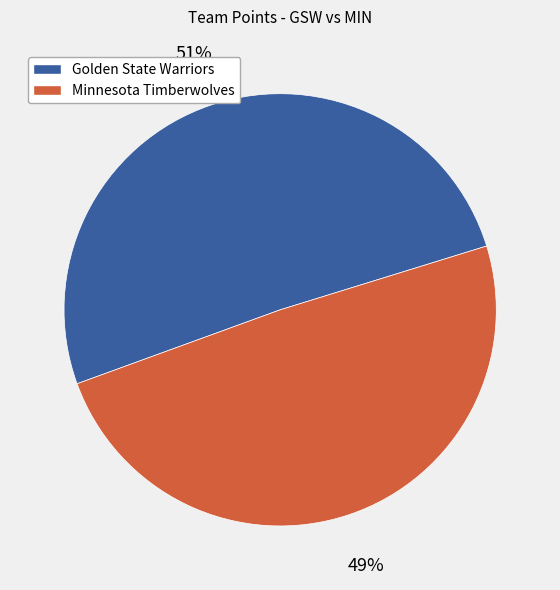

Is the sum of Golden State Warriors and Minnesota Timberwolves greater than half?

Yes